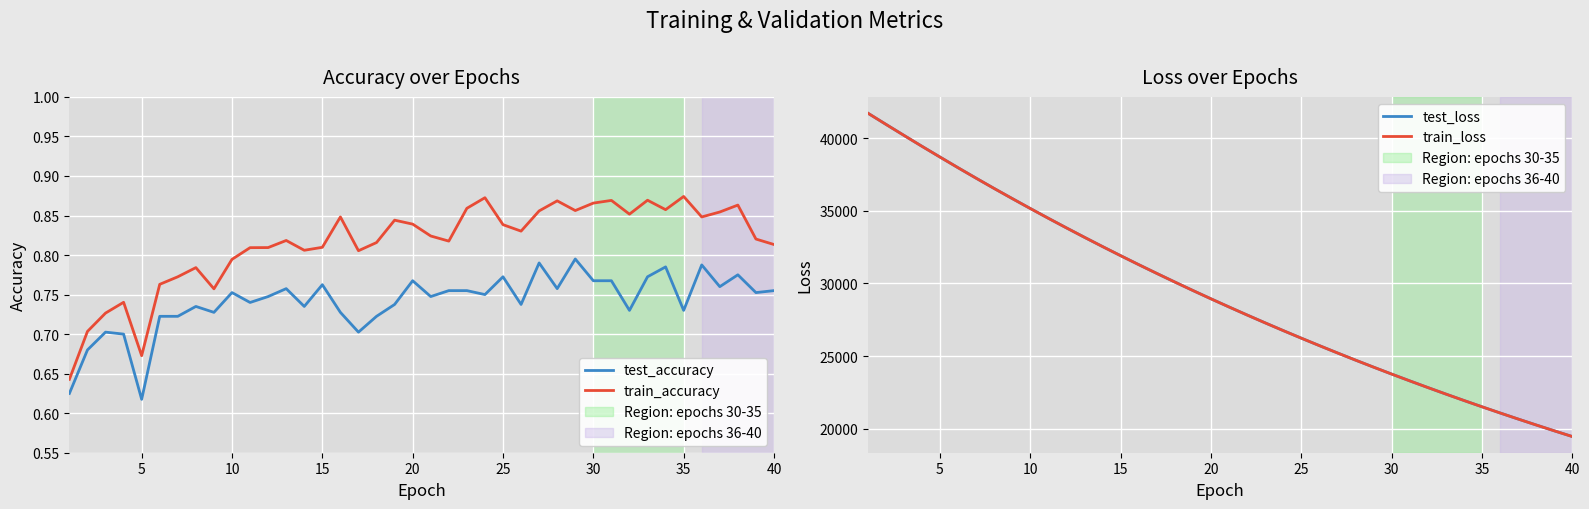

What is the value of the test_loss point at the 3rd from the left?

40196.0